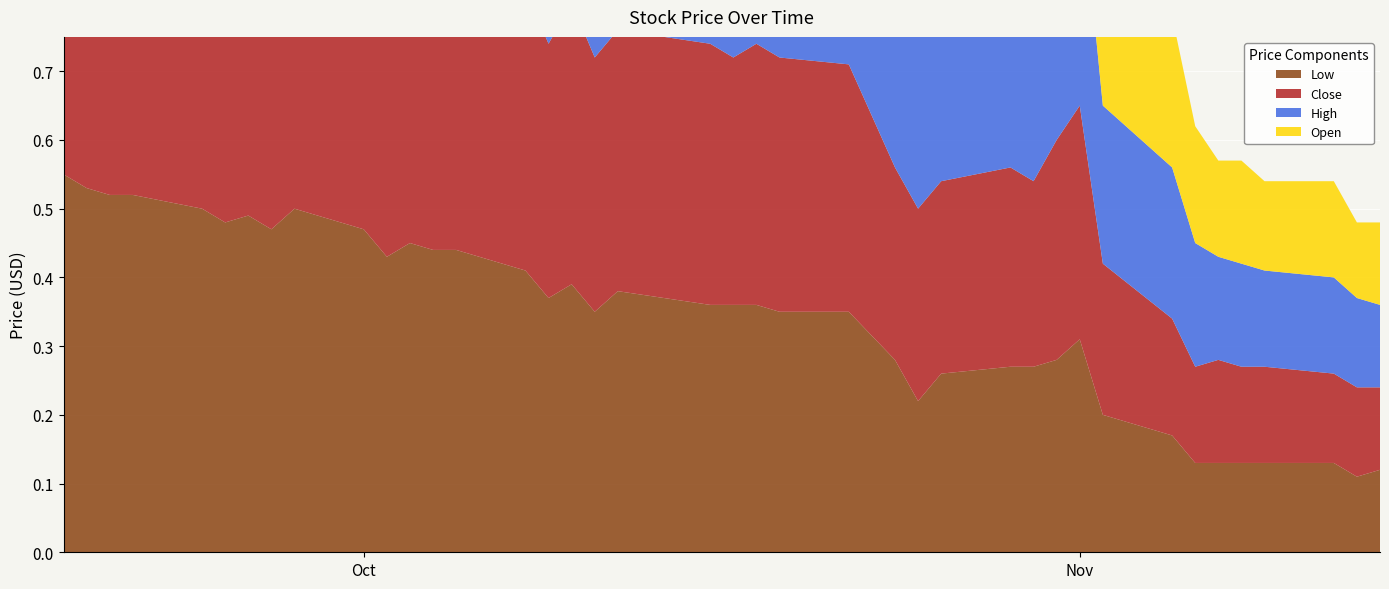

Reading right to left, extract all data points from this chart.

Low: 0.1	0.1	0.1	0.1	0.1	0.1	0.1	0.2	0.2	0.3	0.3	0.3	0.3	0.3	0.2	0.3	0.3	0.3	0.4	0.4	0.4	0.4	0.3	0.4	0.4	0.4	0.4	0.4	0.5	0.4	0.5	0.5	0.5	0.5	0.5	0.5	0.5	0.5	0.5	0.6
Close: 0.1	0.1	0.1	0.1	0.1	0.1	0.1	0.2	0.2	0.3	0.3	0.3	0.3	0.3	0.3	0.3	0.4	0.4	0.4	0.4	0.4	0.4	0.4	0.4	0.4	0.4	0.4	0.4	0.5	0.5	0.5	0.5	0.5	0.5	0.5	0.5	0.5	0.5	0.5	0.6
High: 0.1	0.1	0.1	0.1	0.1	0.1	0.2	0.2	0.2	0.3	0.3	0.3	0.3	0.3	0.3	0.3	0.4	0.4	0.4	0.4	0.4	0.4	0.4	0.4	0.4	0.5	0.5	0.4	0.5	0.5	0.5	0.5	0.5	0.5	0.5	0.5	0.5	0.6	0.6	0.6
Open: 0.1	0.1	0.1	0.1	0.1	0.1	0.2	0.2	0.2	0.3	0.3	0.3	0.3	0.3	0.2	0.3	0.3	0.4	0.4	0.4	0.4	0.4	0.3	0.4	0.4	0.5	0.5	0.4	0.5	0.5	0.5	0.5	0.5	0.5	0.5	0.5	0.5	0.6	0.6	0.6